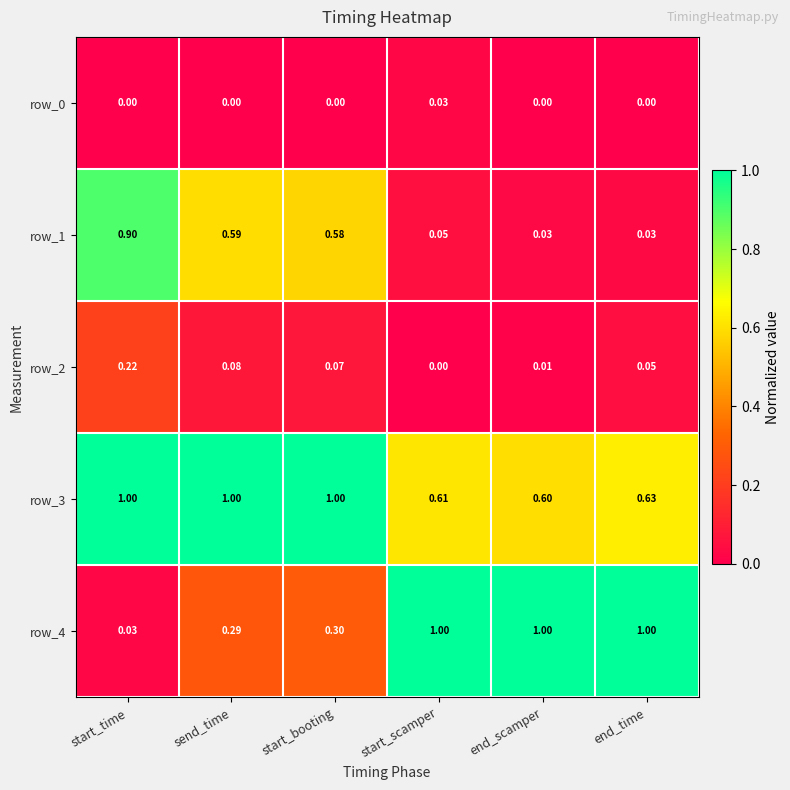

Which series changed the most between start_scamper and end_time?

row_2